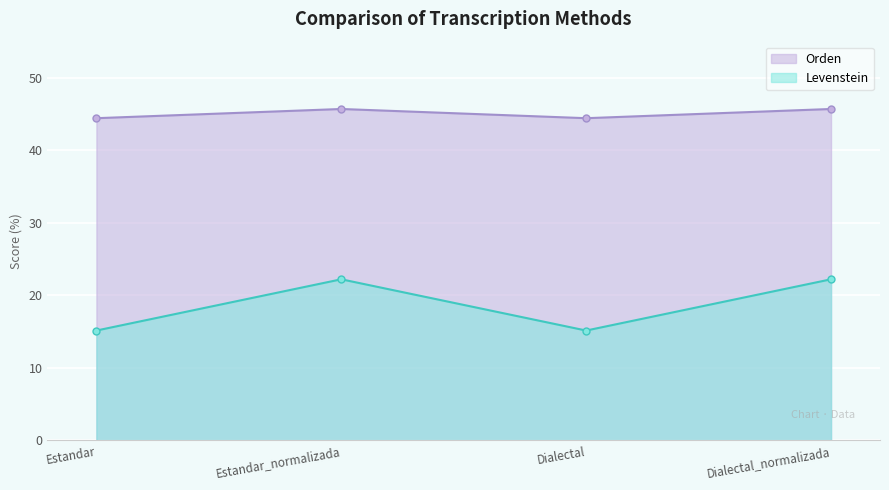

What is the approximate value of Orden at Estandar?

44.4